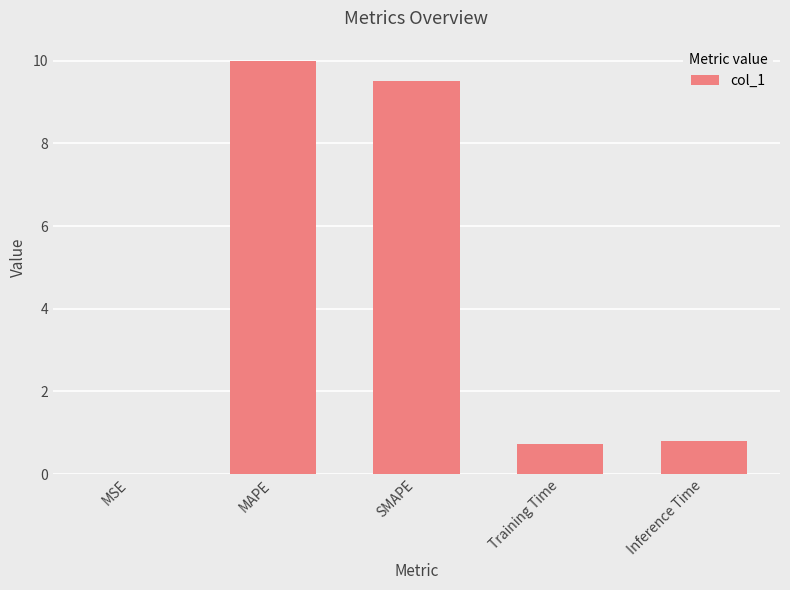

The value at MAPE is 5.2. True or false?

False